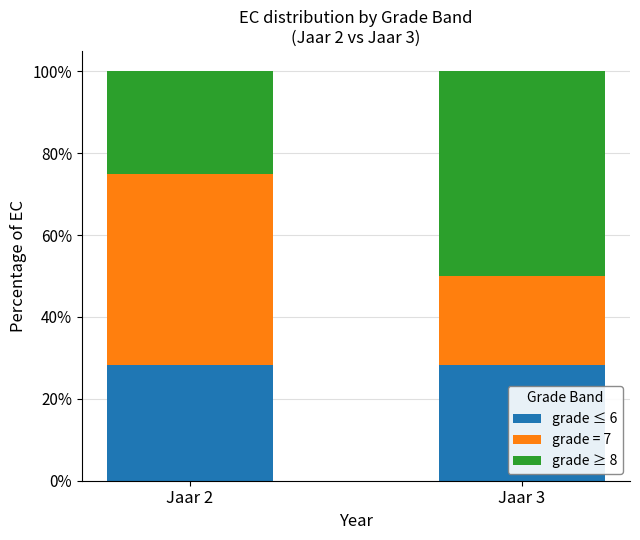

What is the value of the grade ≤ 6 bar at the 1st from the left?

28.3